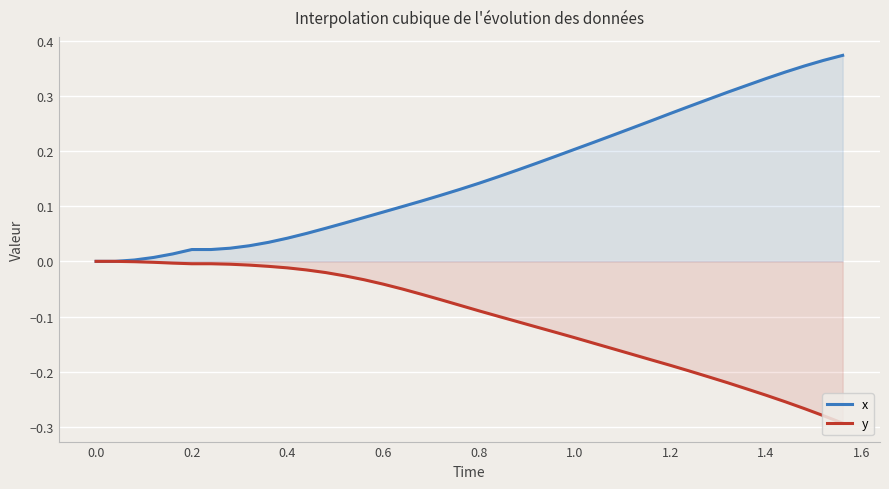

Which series has the widest spread of values?

x